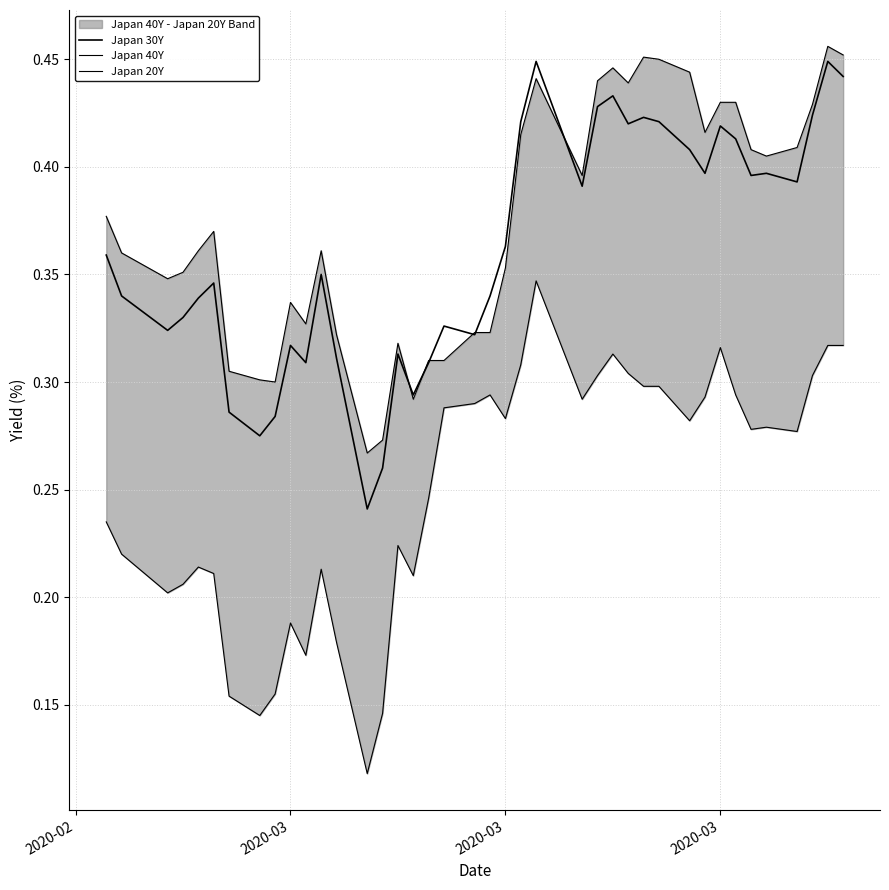

What is the difference between the maximum and minimum values in the Japan 40Y series?

0.2